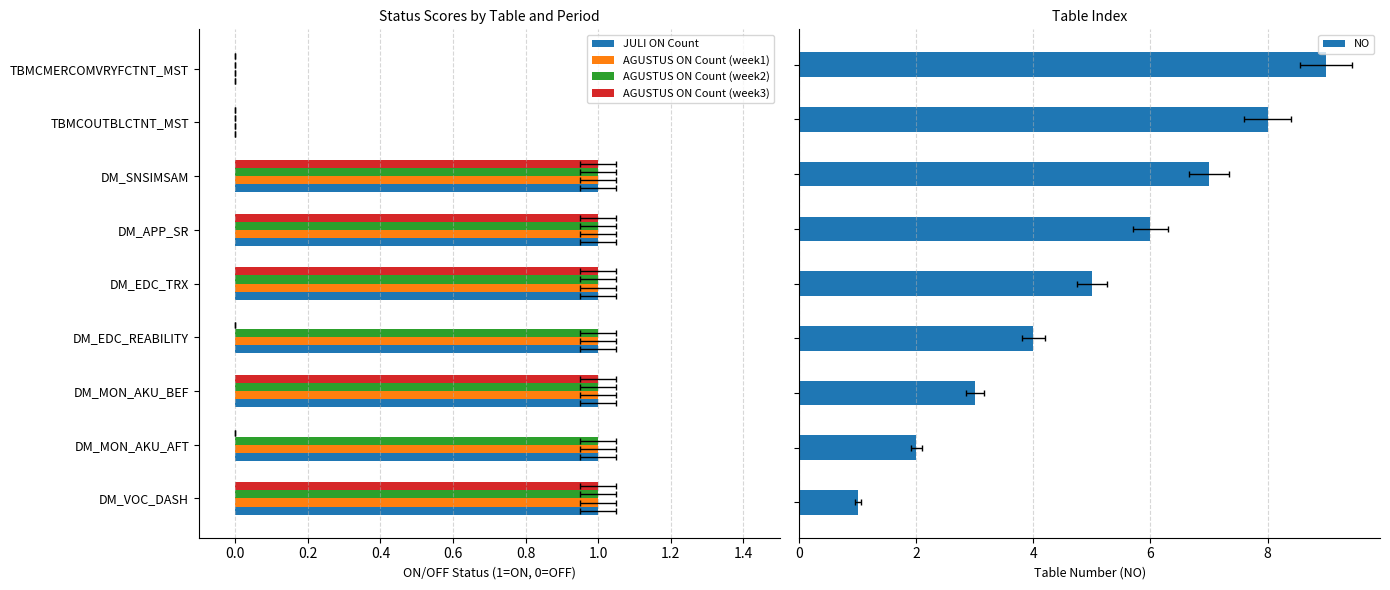

What are all the series names shown in the legend?

JULI ON Count, AGUSTUS ON Count (week1), AGUSTUS ON Count (week2), AGUSTUS ON Count (week3), NO